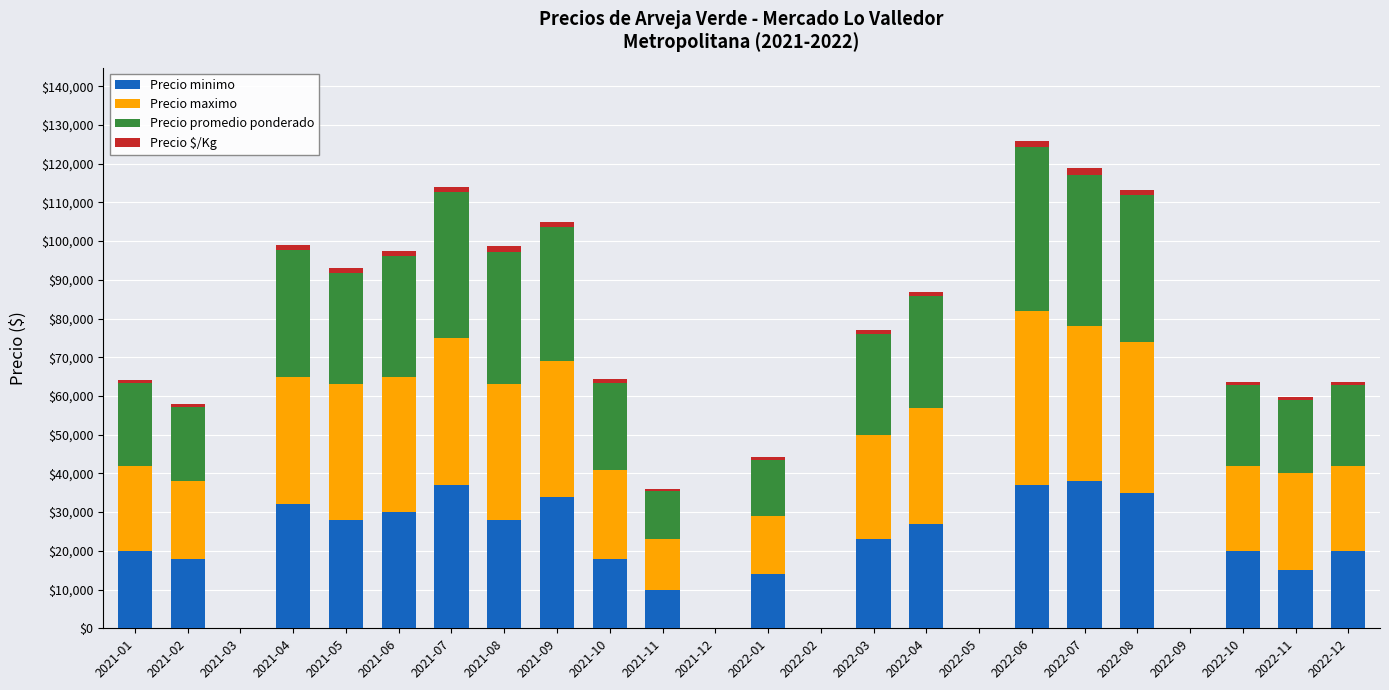

At which category is the sum across all series the highest?

2022-06